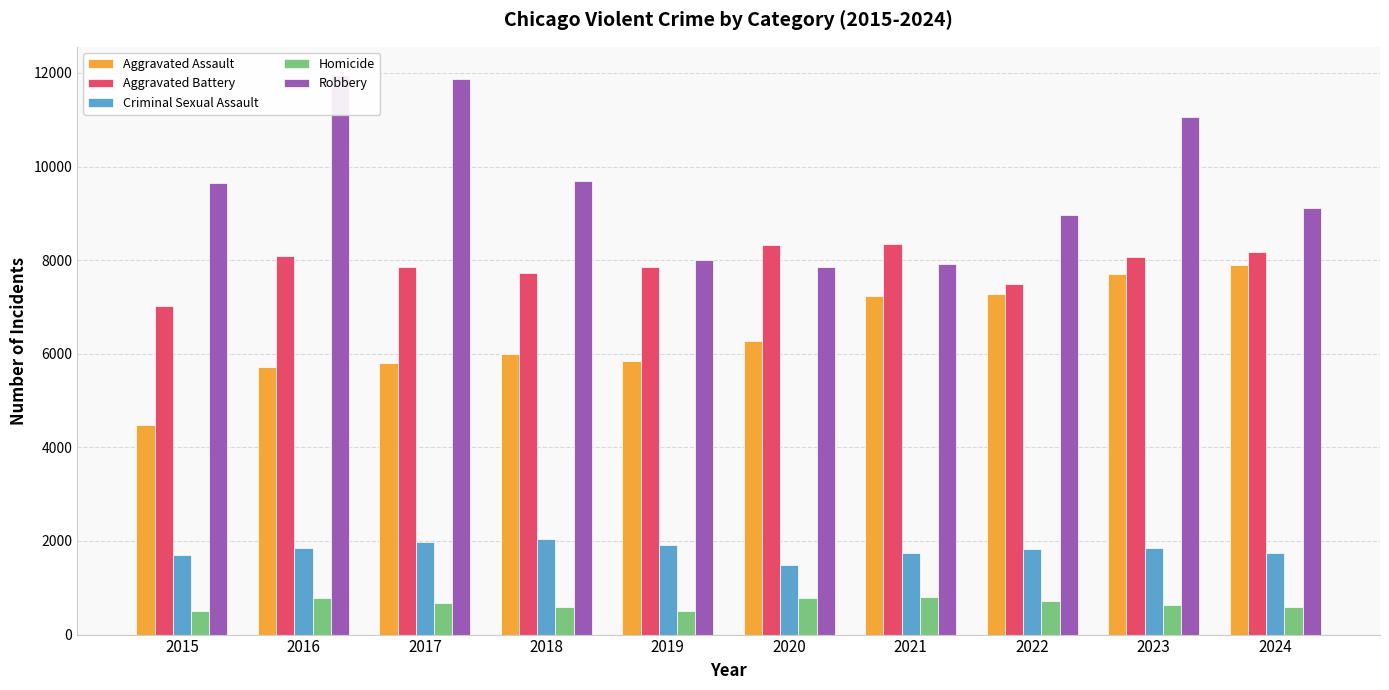

How many values in the Aggravated Battery series exceed 8077?

4